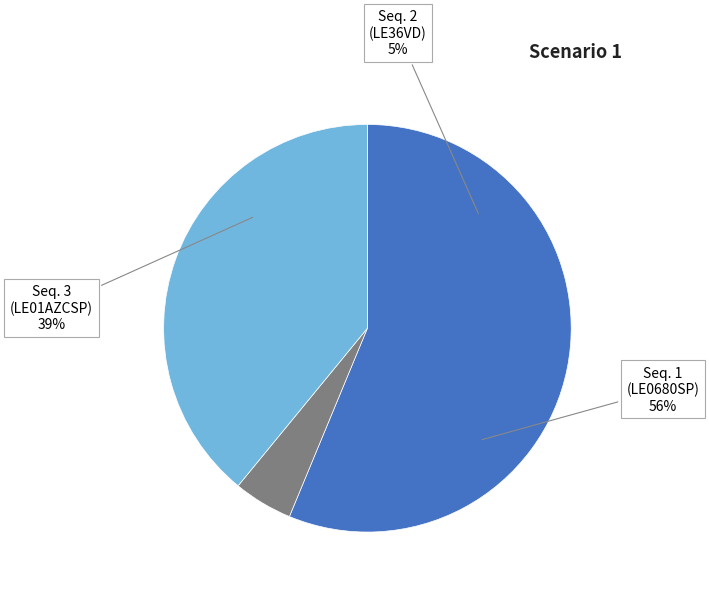

How many segments does this pie chart have?

3